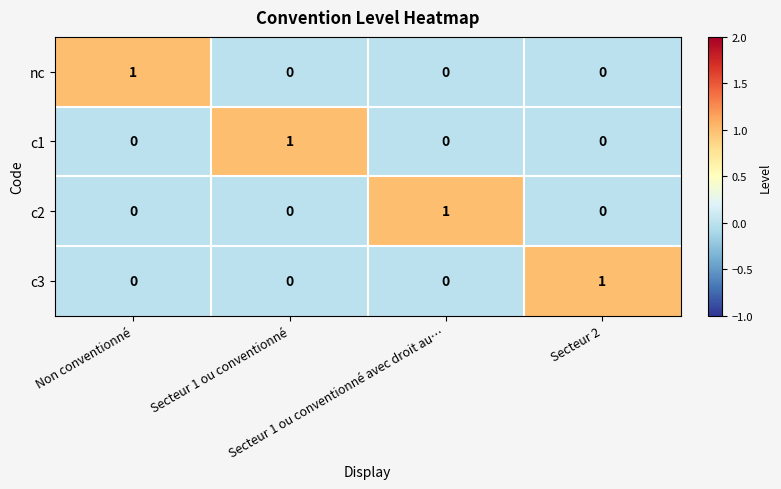

What is the total value across all series at Non conventionné?

1